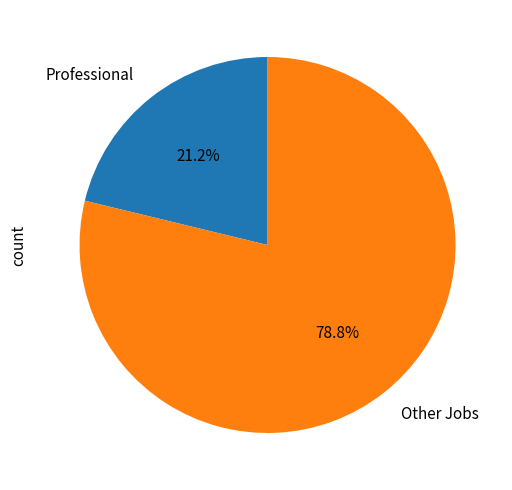

Which category has the smallest portion of the pie?

Professional